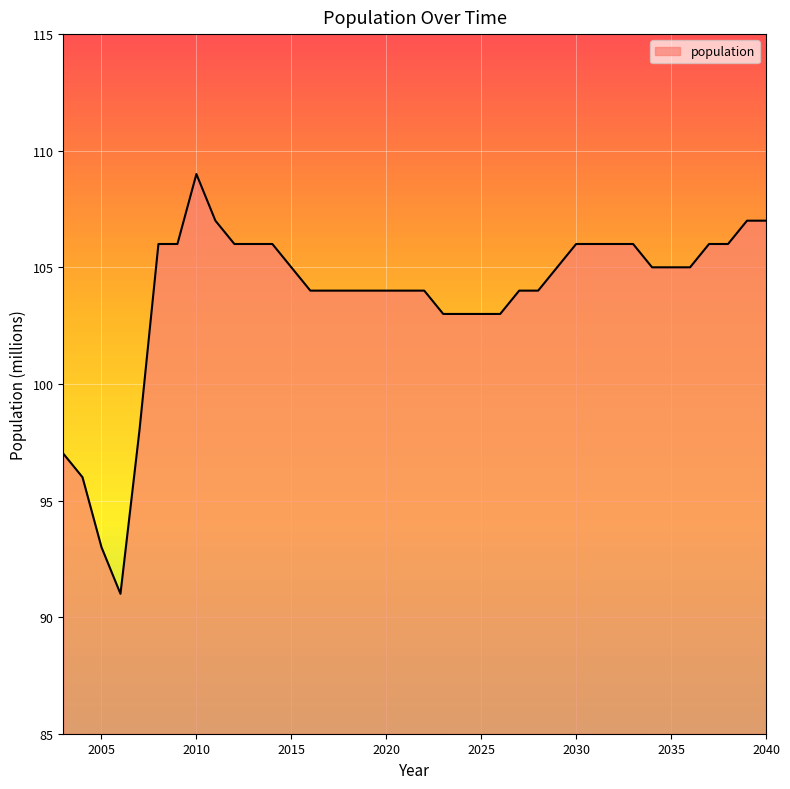

What is the greatest value displayed?

109